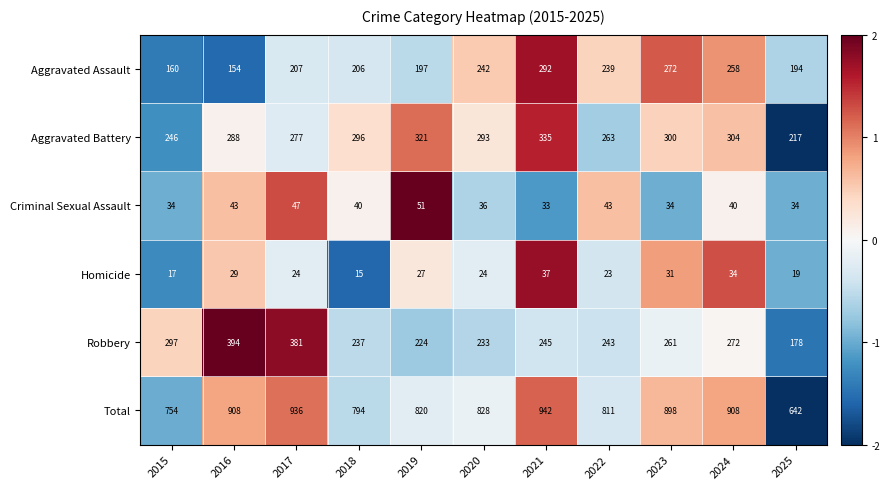

Which series changed the most between 2016 and 2021?

Robbery